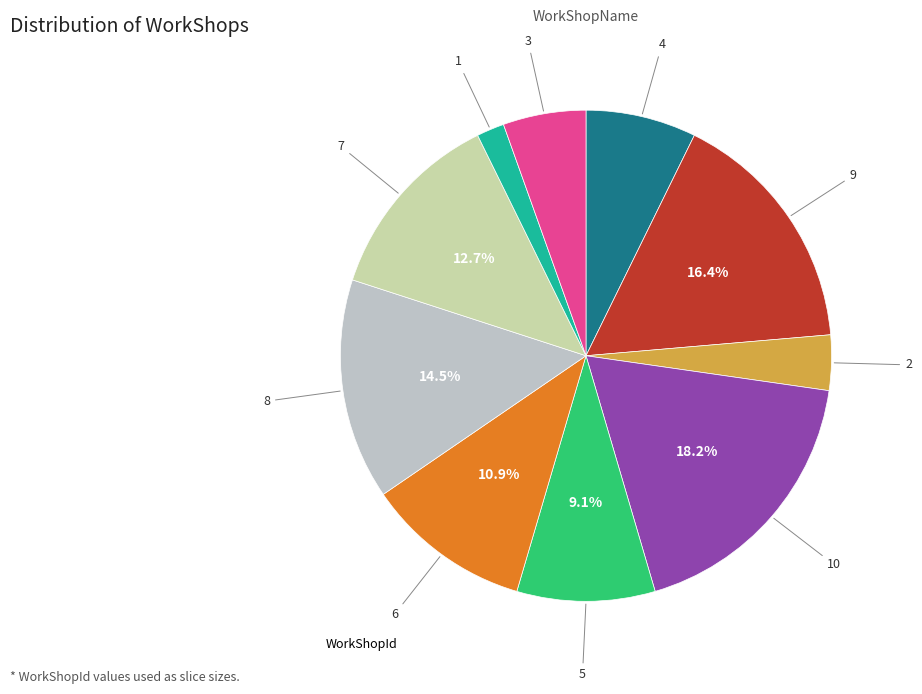

How many slices are in this pie chart?

10